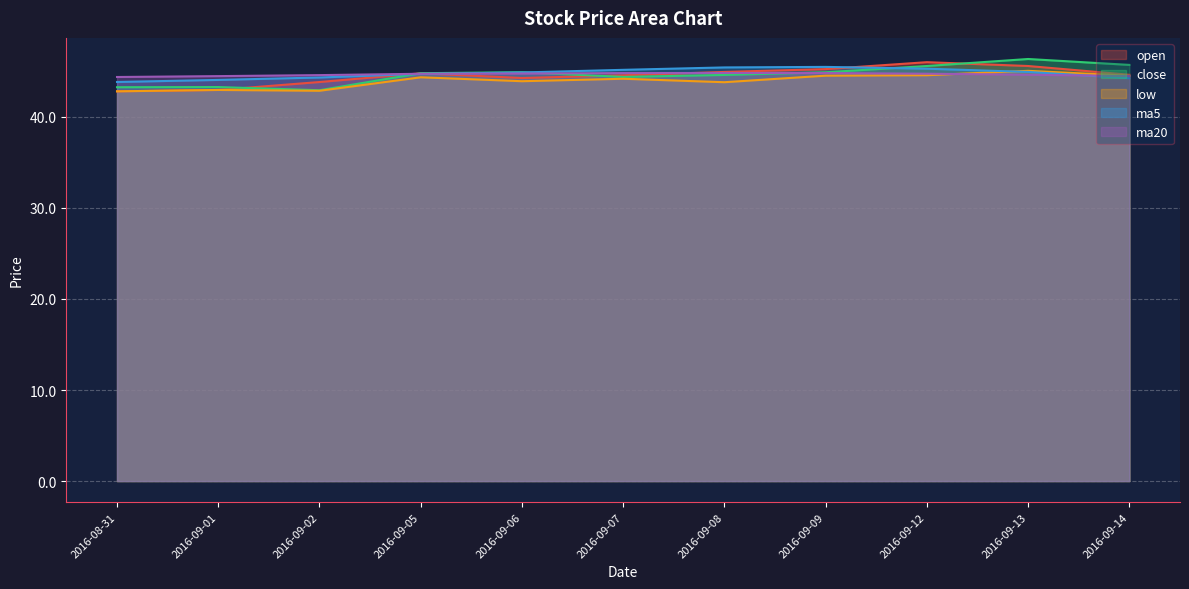

Which has a higher value, 2016-09-07 or 2016-09-14?

2016-09-14